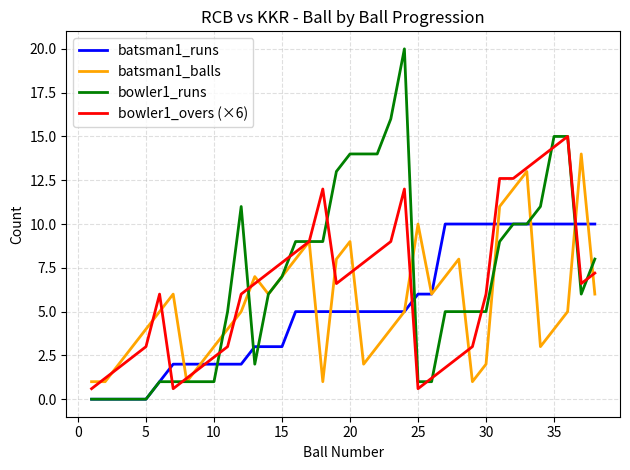

Rank the series by their maximum value, from lowest to highest.

batsman1_runs, batsman1_balls, bowler1_overs (×6), bowler1_runs